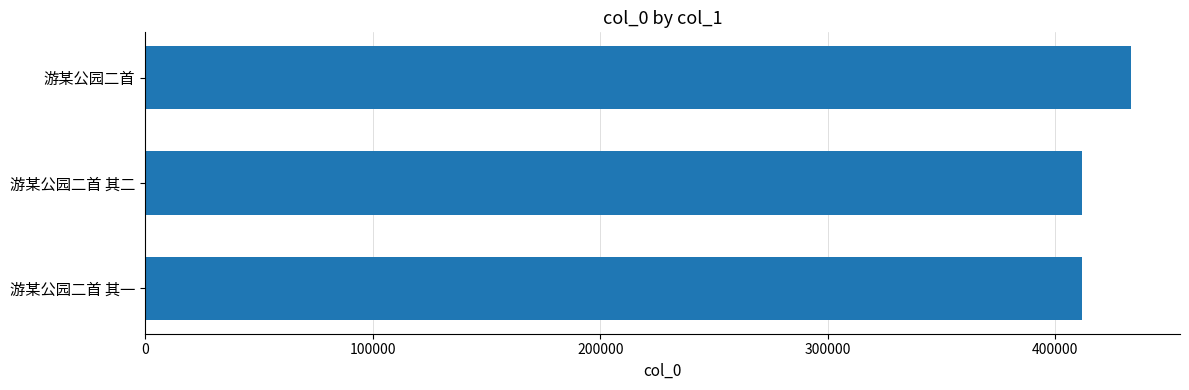

What is the sum of the values at 游某公园二首 其二 and 游某公园二首 其一?

823775